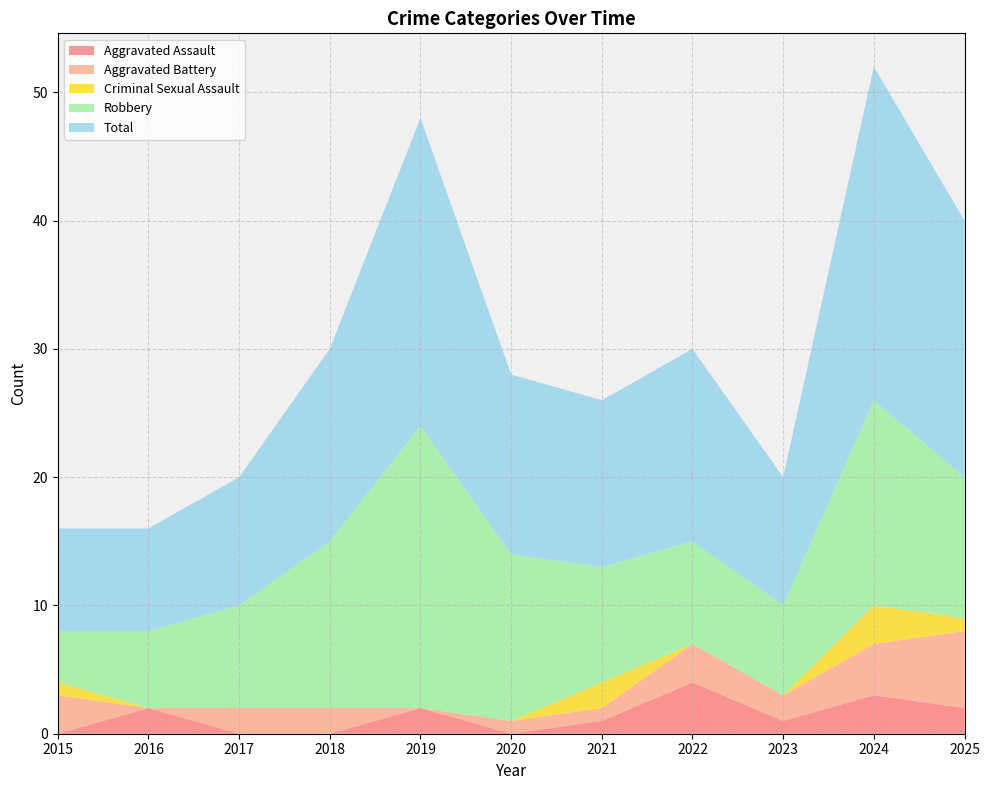

Reading left to right, list all the values displayed in this chart.

Aggravated Assault: 0	2	0	0	2	0	1	4	1	3	2
Aggravated Battery: 3	0	2	2	0	1	1	3	2	4	6
Criminal Sexual Assault: 1	0	0	0	0	0	2	0	0	3	1
Robbery: 4	6	8	13	22	13	9	8	7	16	11
Total: 8	8	10	15	24	14	13	15	10	26	20